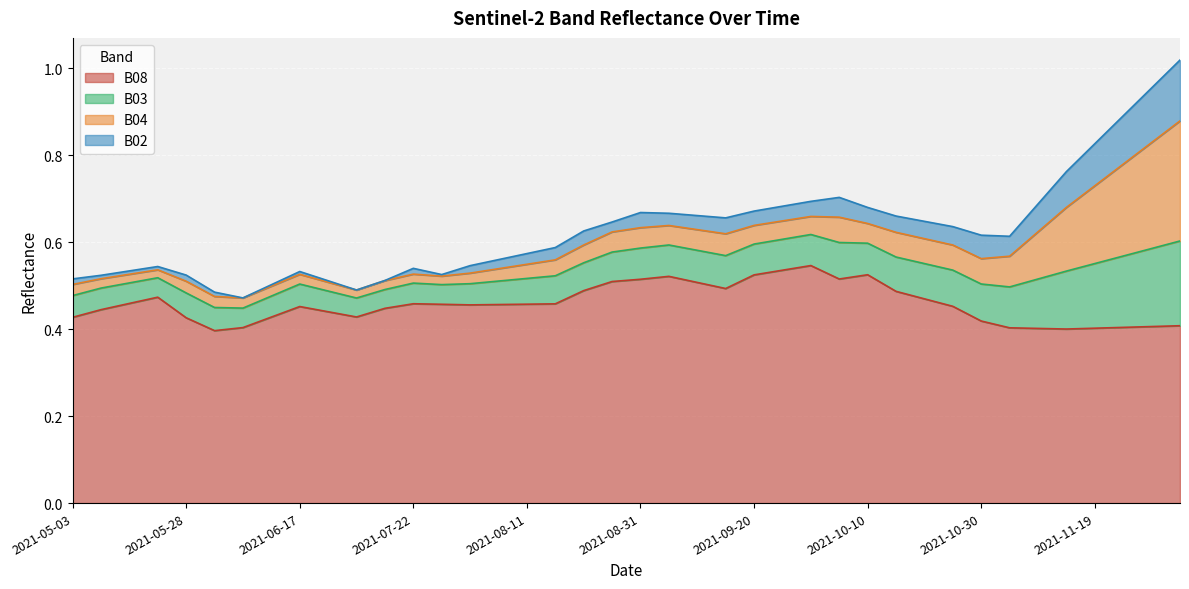

Reading left to right, transcribe all the data shown in this chart.

B02: 0.0	0.0	0.0	0.0	0.0	0.0	0.0	0.0	0.0	0.0	0.0	0.0	0.0	0.0	0.0	0.0	0.0	0.0	0.0	0.0	0.0	0.0	0.0	0.0	0.0	0.0	0.0	0.0	0.0	0.0	0.0	0.0	0.1	0.0	0.1	0.1	0.1	0.1	0.1	0.1
B03: 0.0	0.0	0.0	0.0	0.1	0.1	0.0	0.0	0.1	0.0	0.0	0.0	0.0	0.0	0.0	0.1	0.1	0.1	0.1	0.1	0.1	0.1	0.1	0.1	0.1	0.1	0.1	0.1	0.1	0.1	0.1	0.1	0.1	0.1	0.1	0.1	0.1	0.2	0.2	0.2
B04: 0.0	0.0	0.0	0.0	0.0	0.0	0.0	0.0	0.0	0.0	0.0	0.0	0.0	0.0	0.0	0.0	0.0	0.0	0.0	0.0	0.0	0.0	0.0	0.1	0.0	0.0	0.0	0.1	0.0	0.1	0.1	0.1	0.1	0.1	0.1	0.1	0.2	0.2	0.2	0.3
B08: 0.4	0.4	0.5	0.5	0.4	0.4	0.4	0.4	0.5	0.4	0.4	0.4	0.5	0.5	0.5	0.5	0.5	0.5	0.5	0.5	0.5	0.5	0.5	0.5	0.5	0.5	0.5	0.5	0.5	0.5	0.5	0.5	0.4	0.4	0.4	0.4	0.4	0.4	0.4	0.4